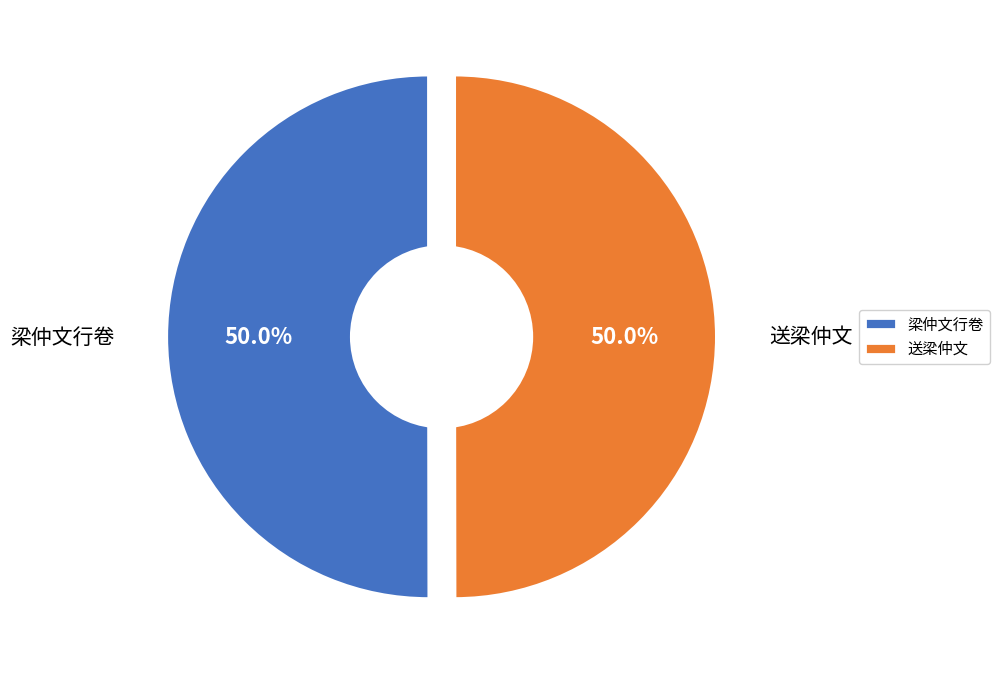

Which category has the biggest portion of the pie?

梁仲文行卷